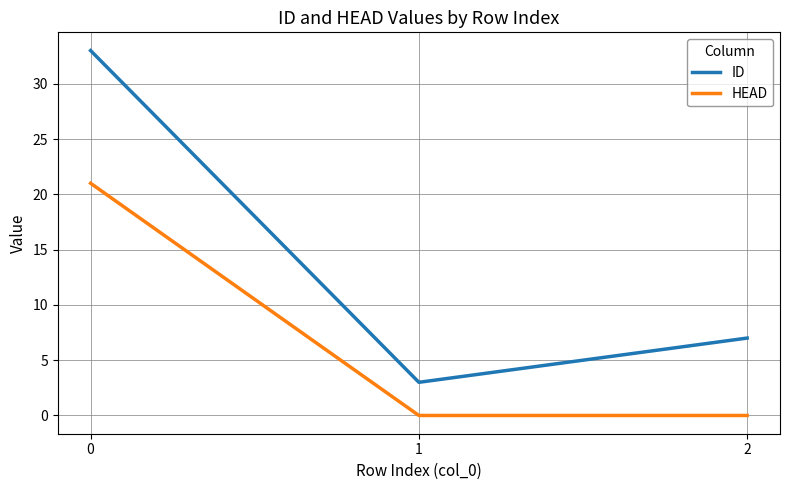

Rank the series by their average value, from lowest to highest.

HEAD, ID